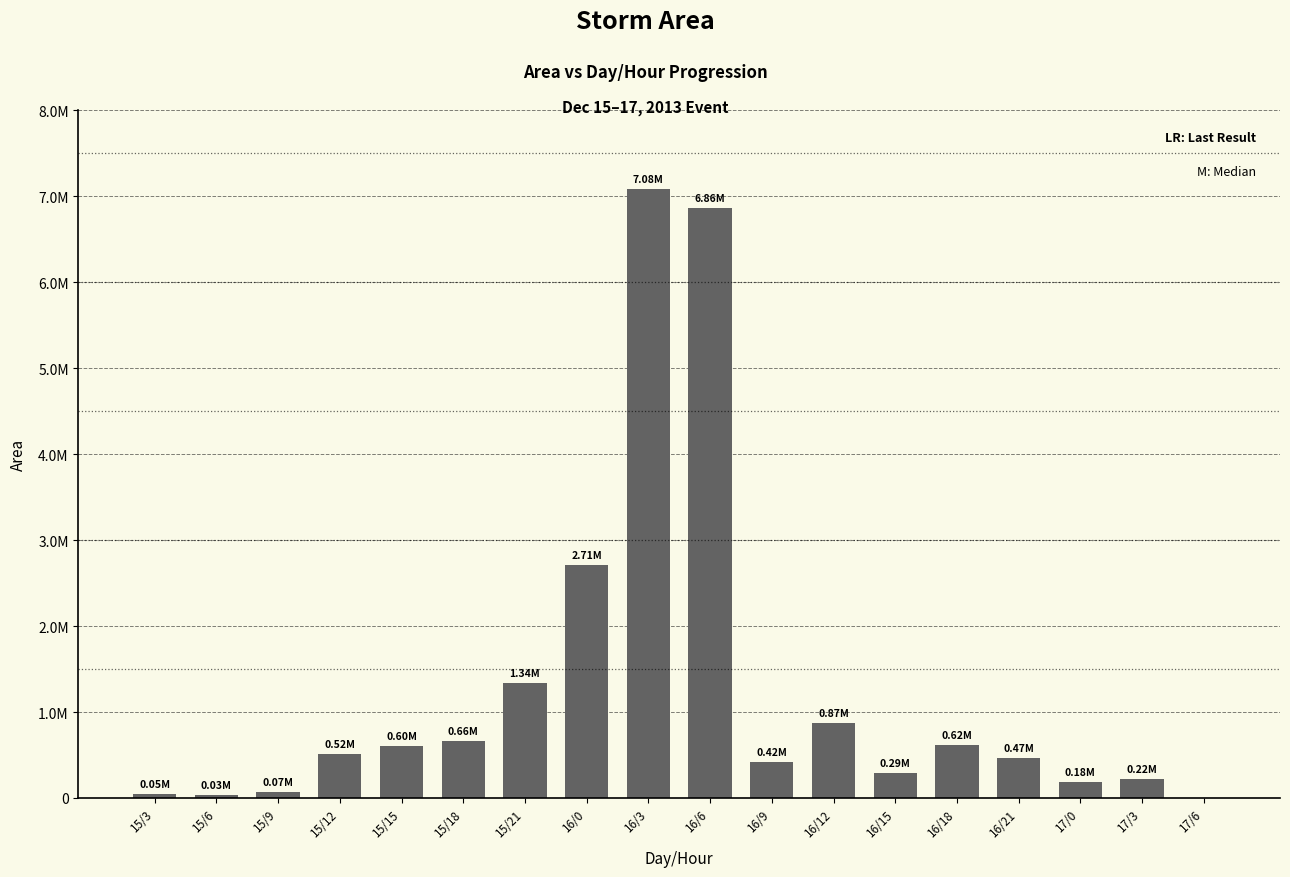

Are the bars horizontal?

No